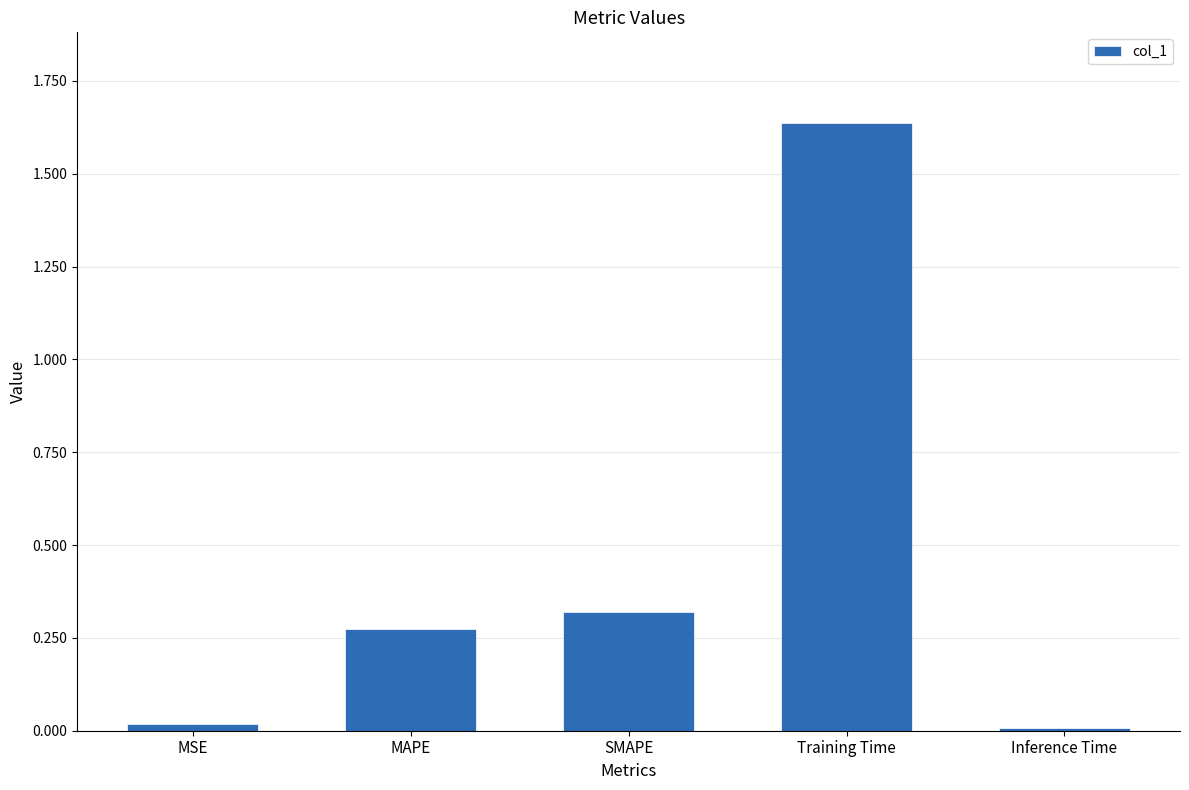

What is the sum of the values at MSE and Training Time?

1.7